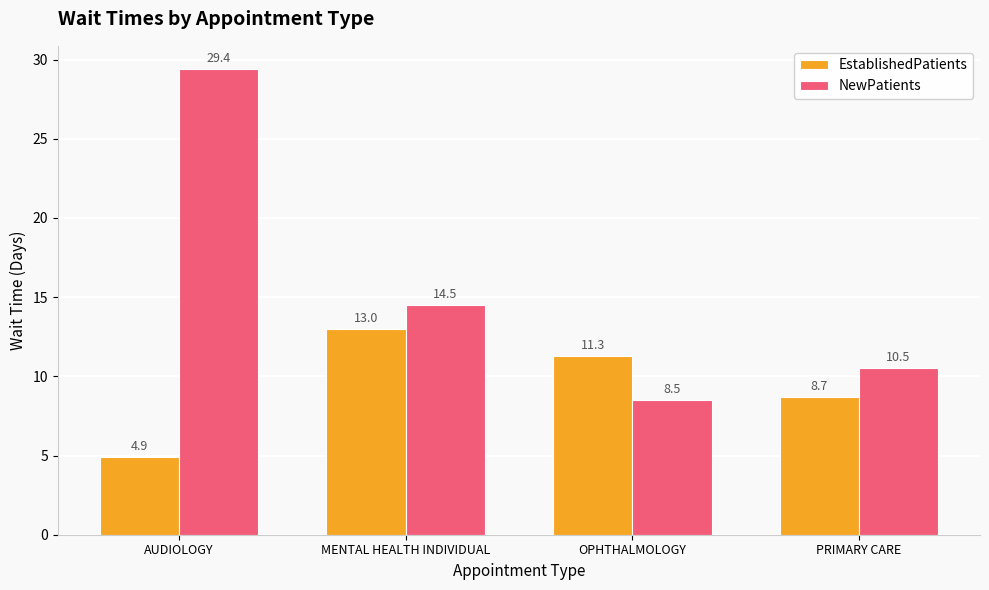

True or false: EstablishedPatients has a value of 2.2 at AUDIOLOGY.

False